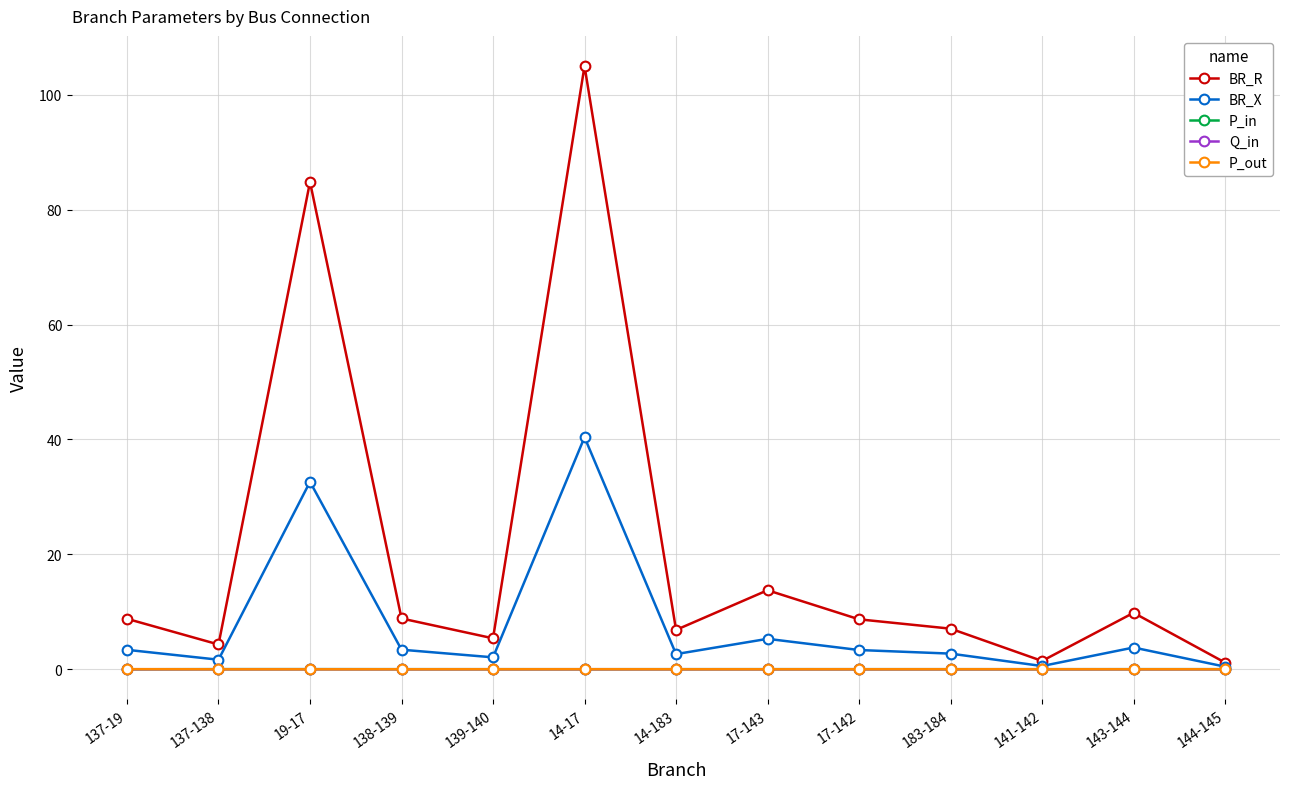

Which series has the widest spread of values?

BR_R